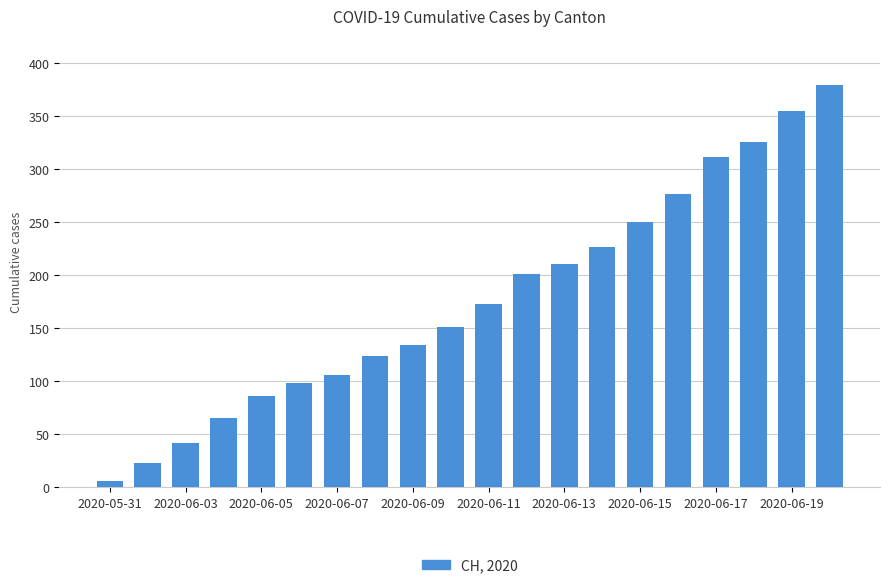

What is the average value?

177